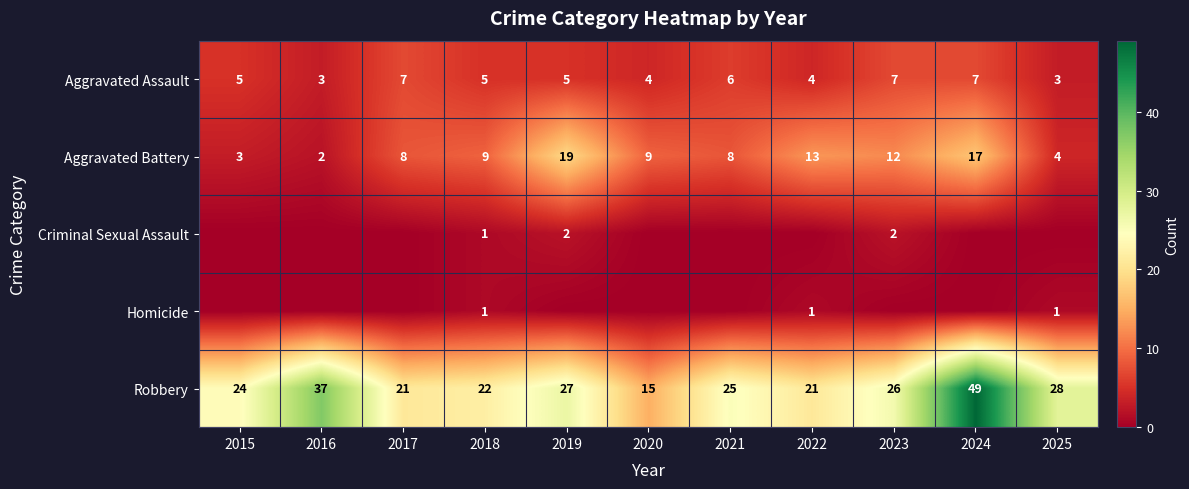

What is the sum of the Robbery values at 2025 and 2019?

55